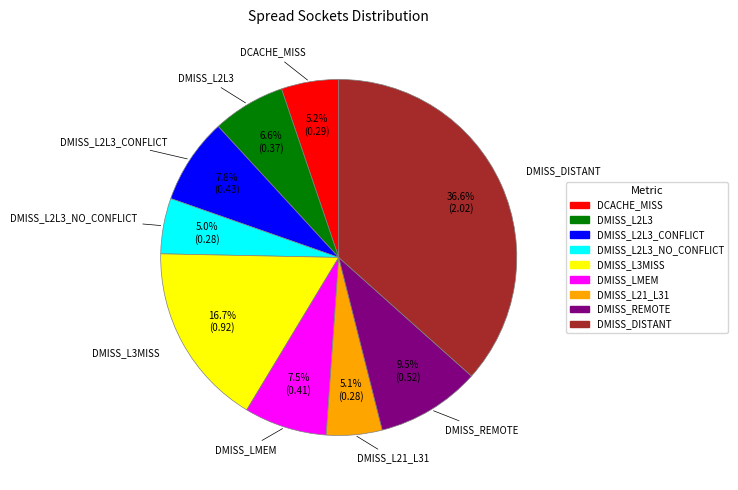

Which category has the biggest portion of the pie?

DMISS_DISTANT